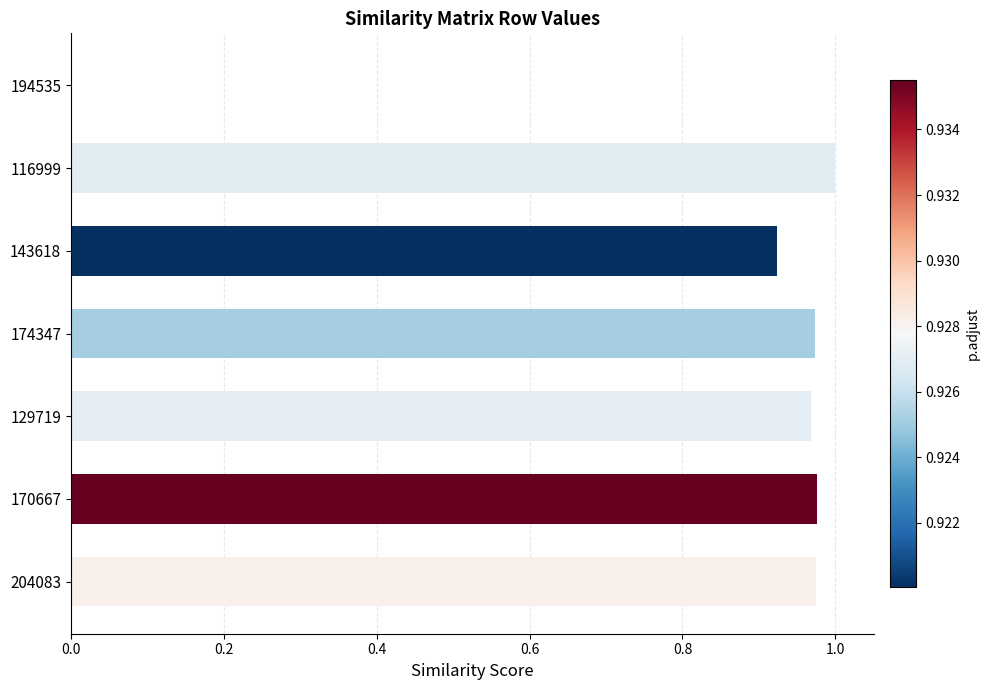

How many distinct data groups are displayed?

1